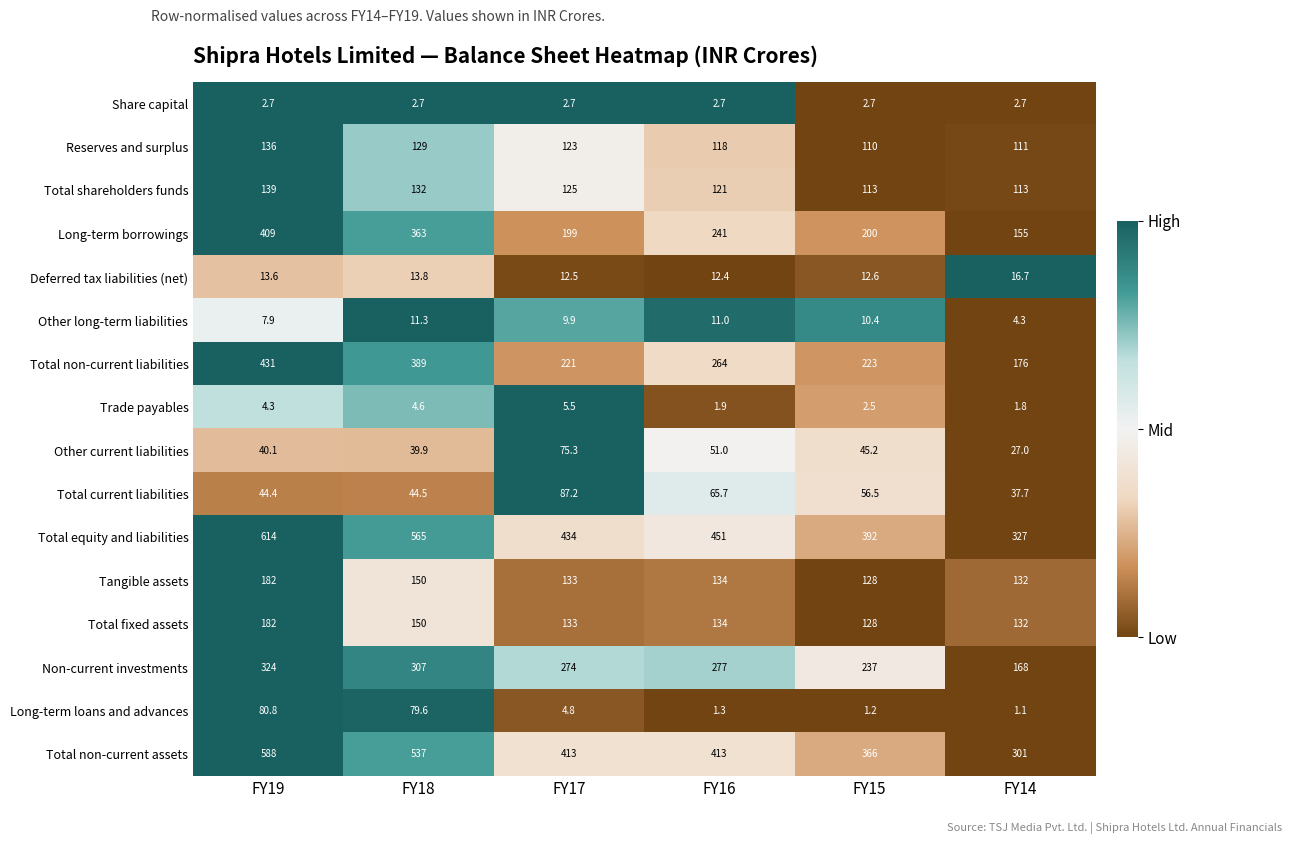

How many categories are shown in the chart?

6